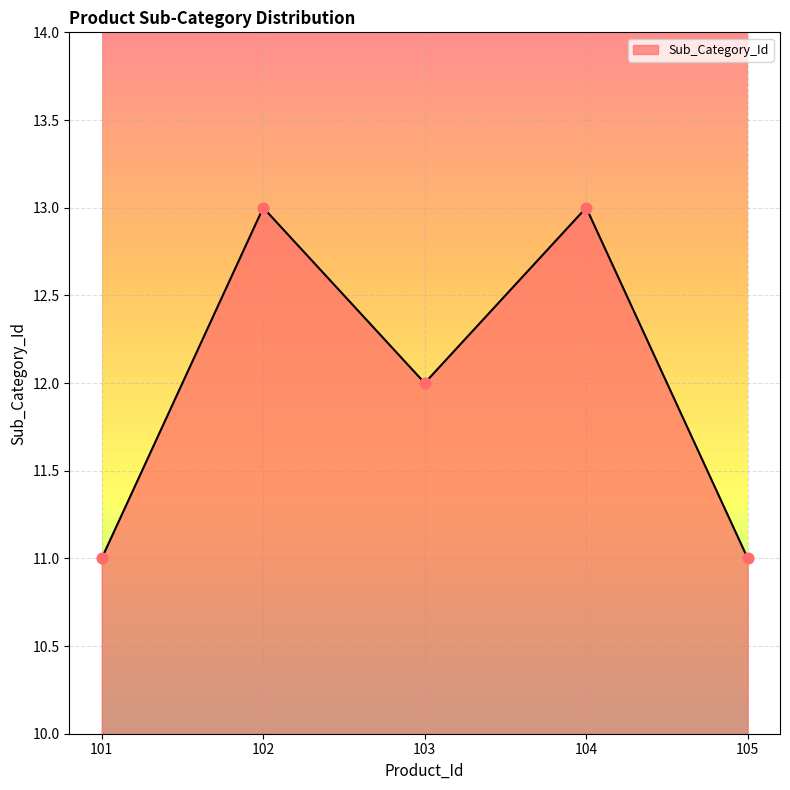

What is the ratio of the value at 101 to the value at 102?

0.8